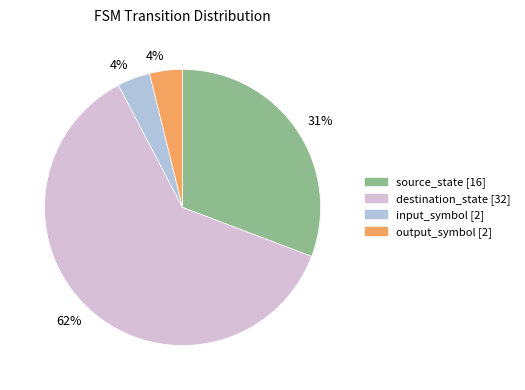

Do source_state [16] and input_symbol [2] together represent more than half of the pie?

No